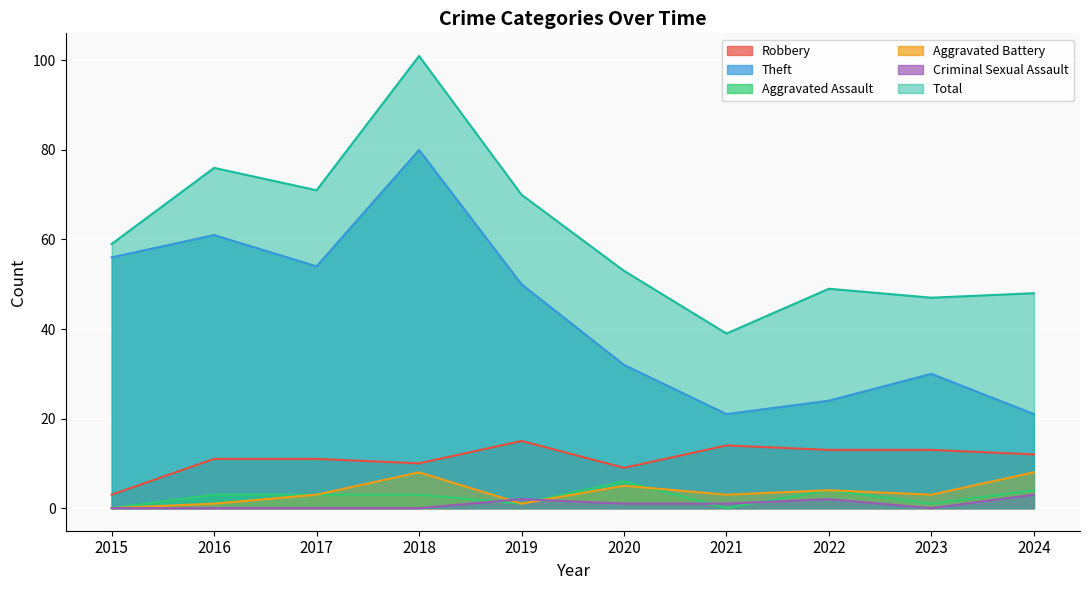

Reading right to left, list all the values displayed in this chart.

Robbery: 2024=12	2023=13	2022=13	2021=14	2020=9	2019=15	2018=10	2017=11	2016=11	2015=3
Theft: 2024=21	2023=30	2022=24	2021=21	2020=32	2019=50	2018=80	2017=54	2016=61	2015=56
Aggravated Assault: 2024=4	2023=1	2022=4	2021=0	2020=6	2019=1	2018=3	2017=3	2016=3	2015=0
Aggravated Battery: 2024=8	2023=3	2022=4	2021=3	2020=5	2019=1	2018=8	2017=3	2016=1	2015=0
Criminal Sexual Assault: 2024=3	2023=0	2022=2	2021=1	2020=1	2019=2	2018=0	2017=0	2016=0	2015=0
Total: 2024=48	2023=47	2022=49	2021=39	2020=53	2019=70	2018=101	2017=71	2016=76	2015=59